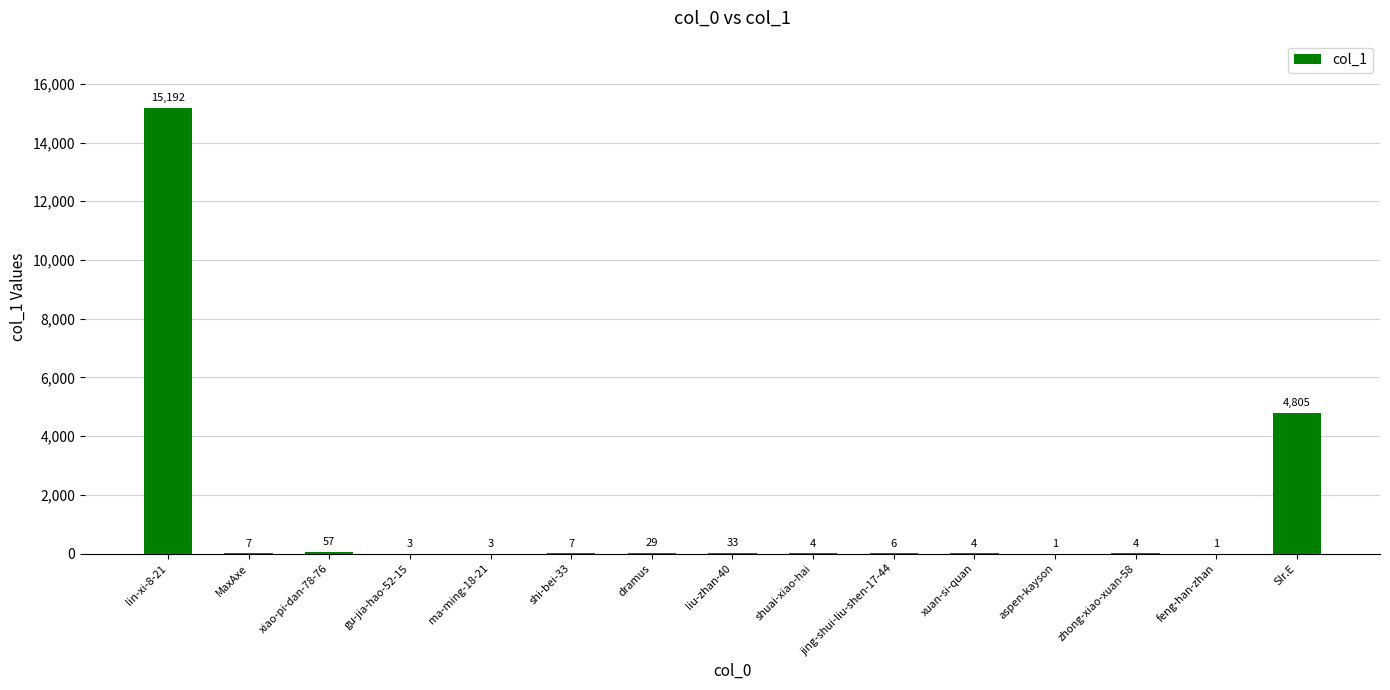

What is the maximum value shown in the chart?

15192